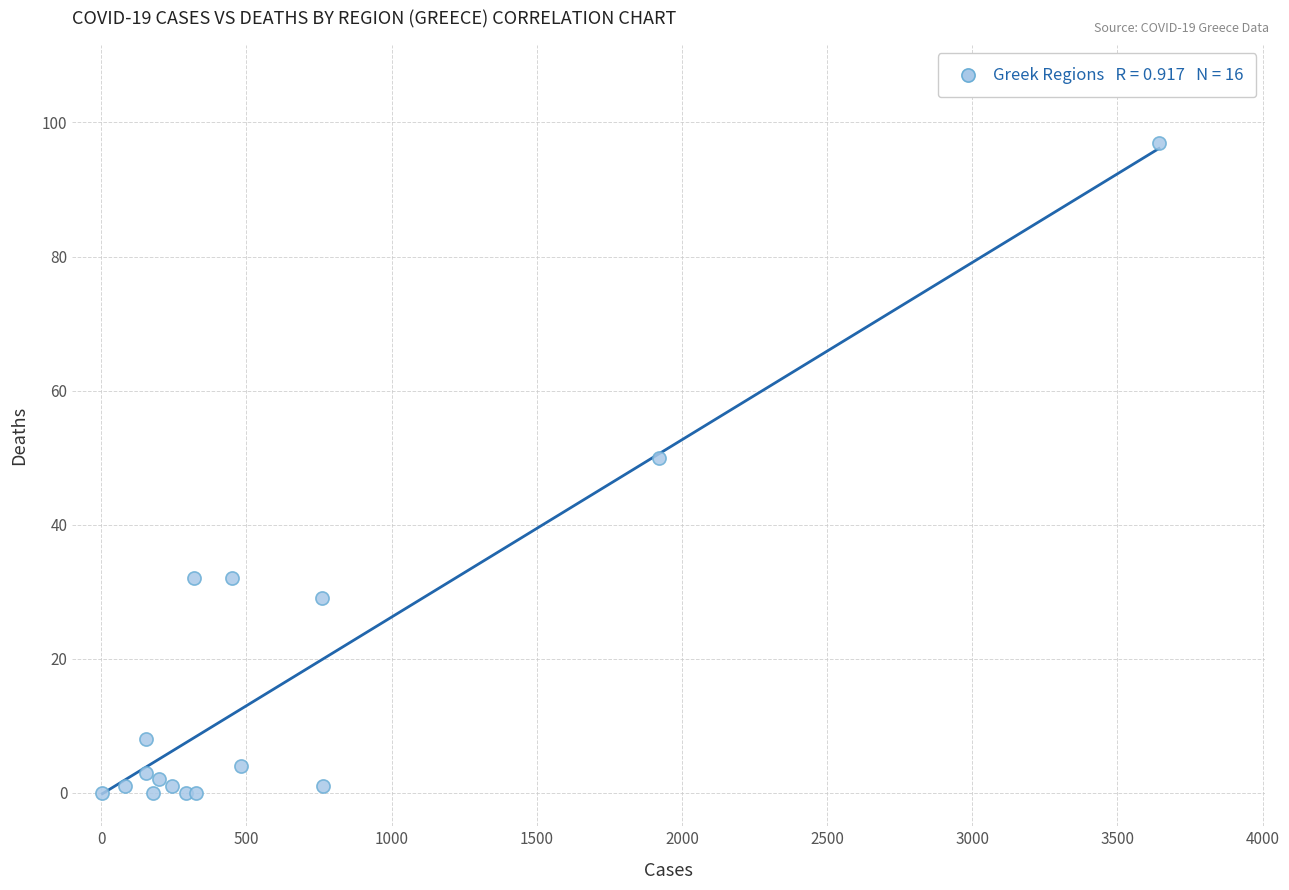

What Y value in the scatter plot is closest to 48?

50